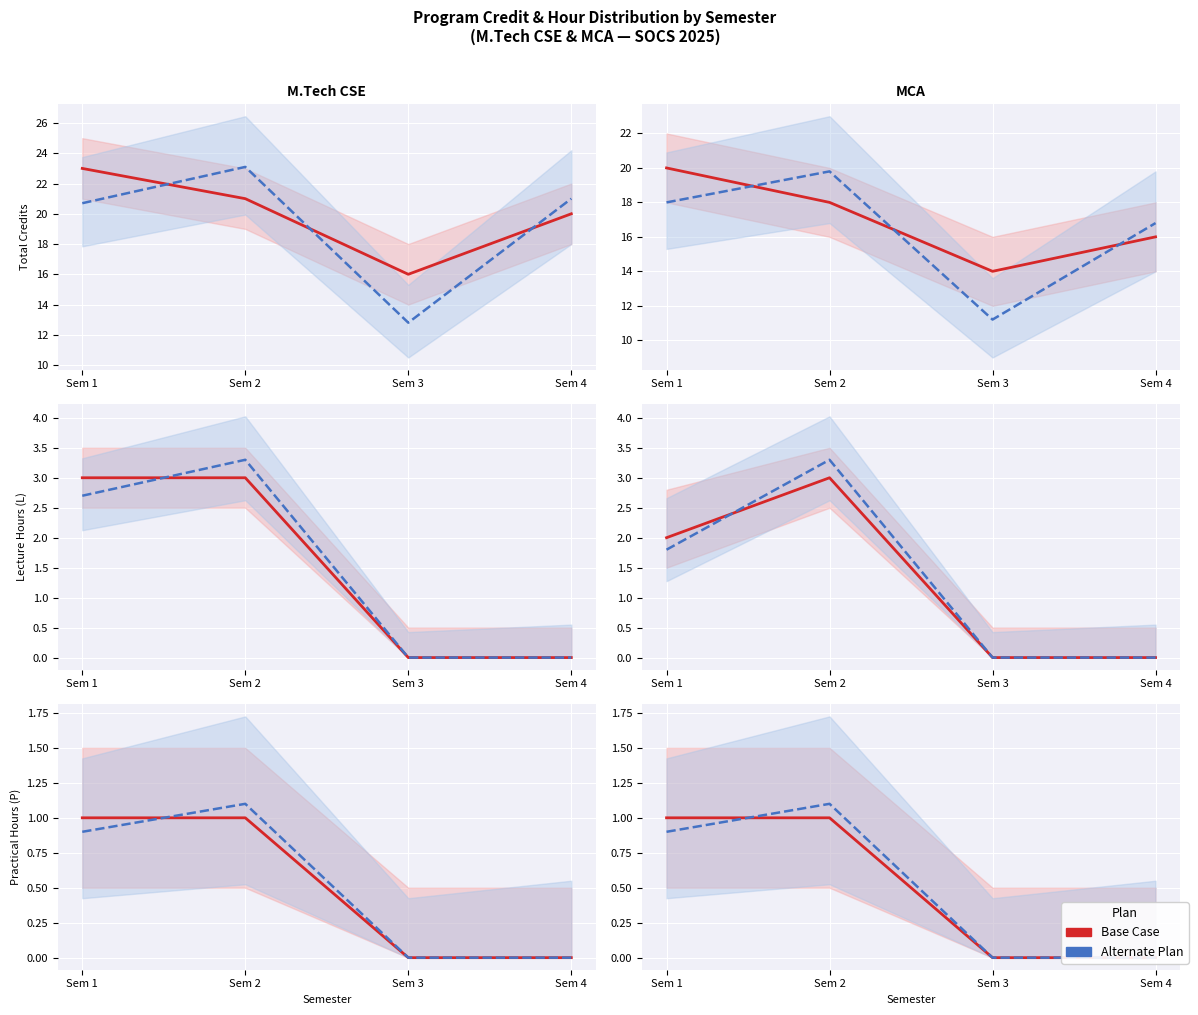

Between Sem 2 and Sem 3, which series saw the biggest shift?

Alternate (MCA)